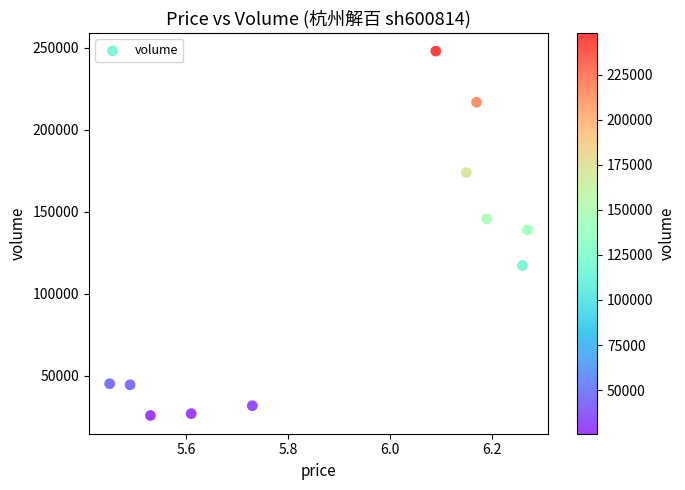

What is the average Y value?

110496